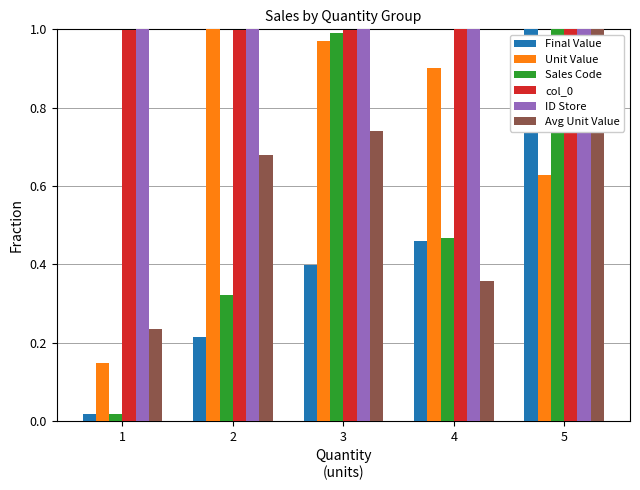

What is the sum of the Unit Value values at 4 and 3?

1.9